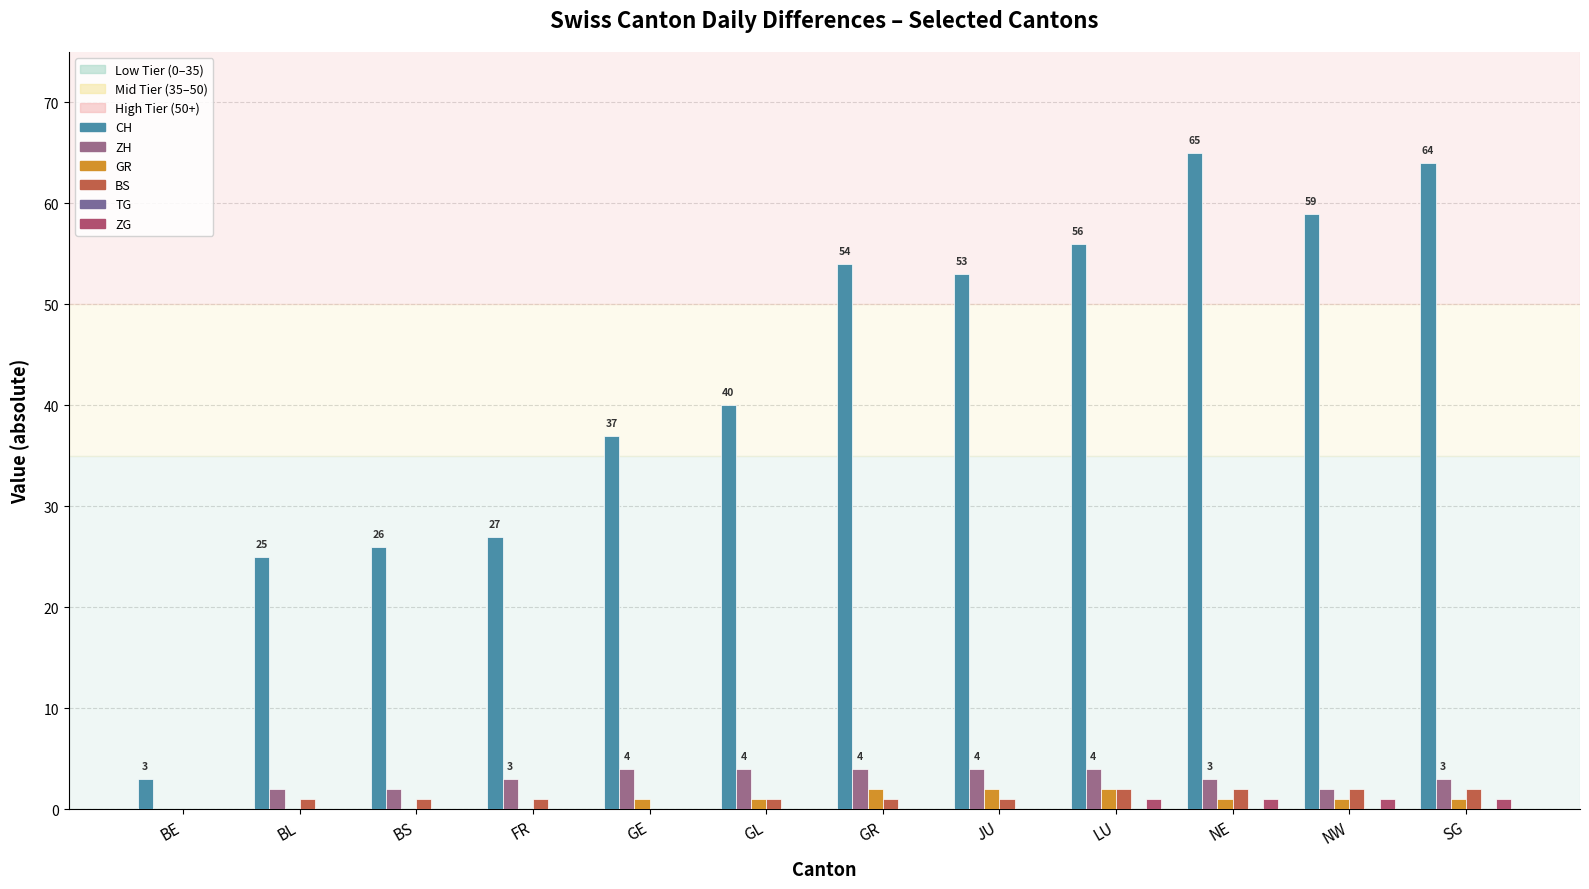

What is the total value across all series at GR?

61